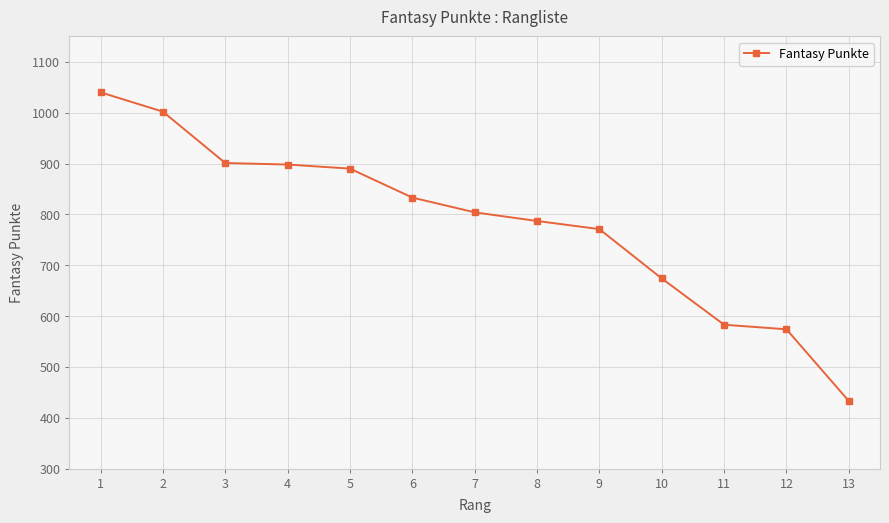

What is the change in value from 3 to 6?

-68